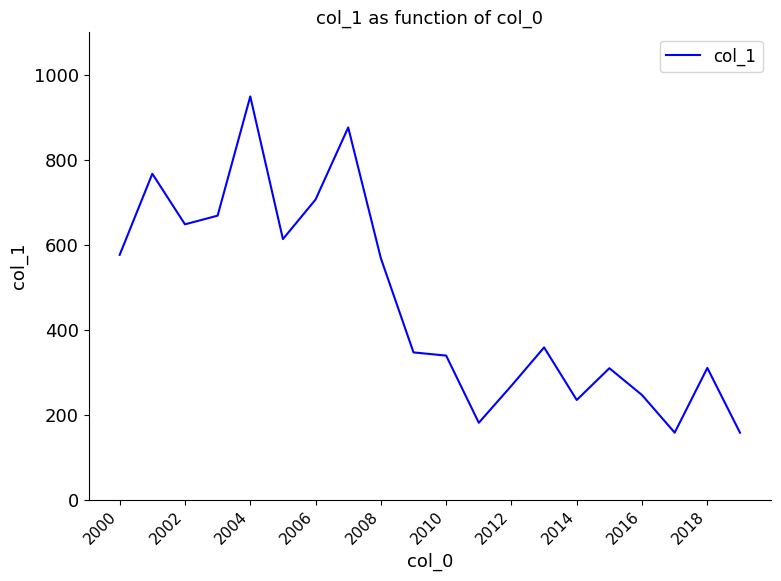

What is the greatest value displayed?

949.1